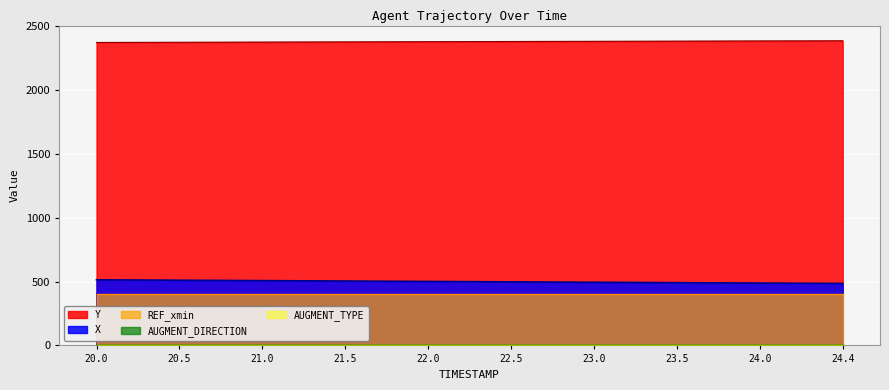

What is the difference between the maximum and minimum values in the X series?

28.2